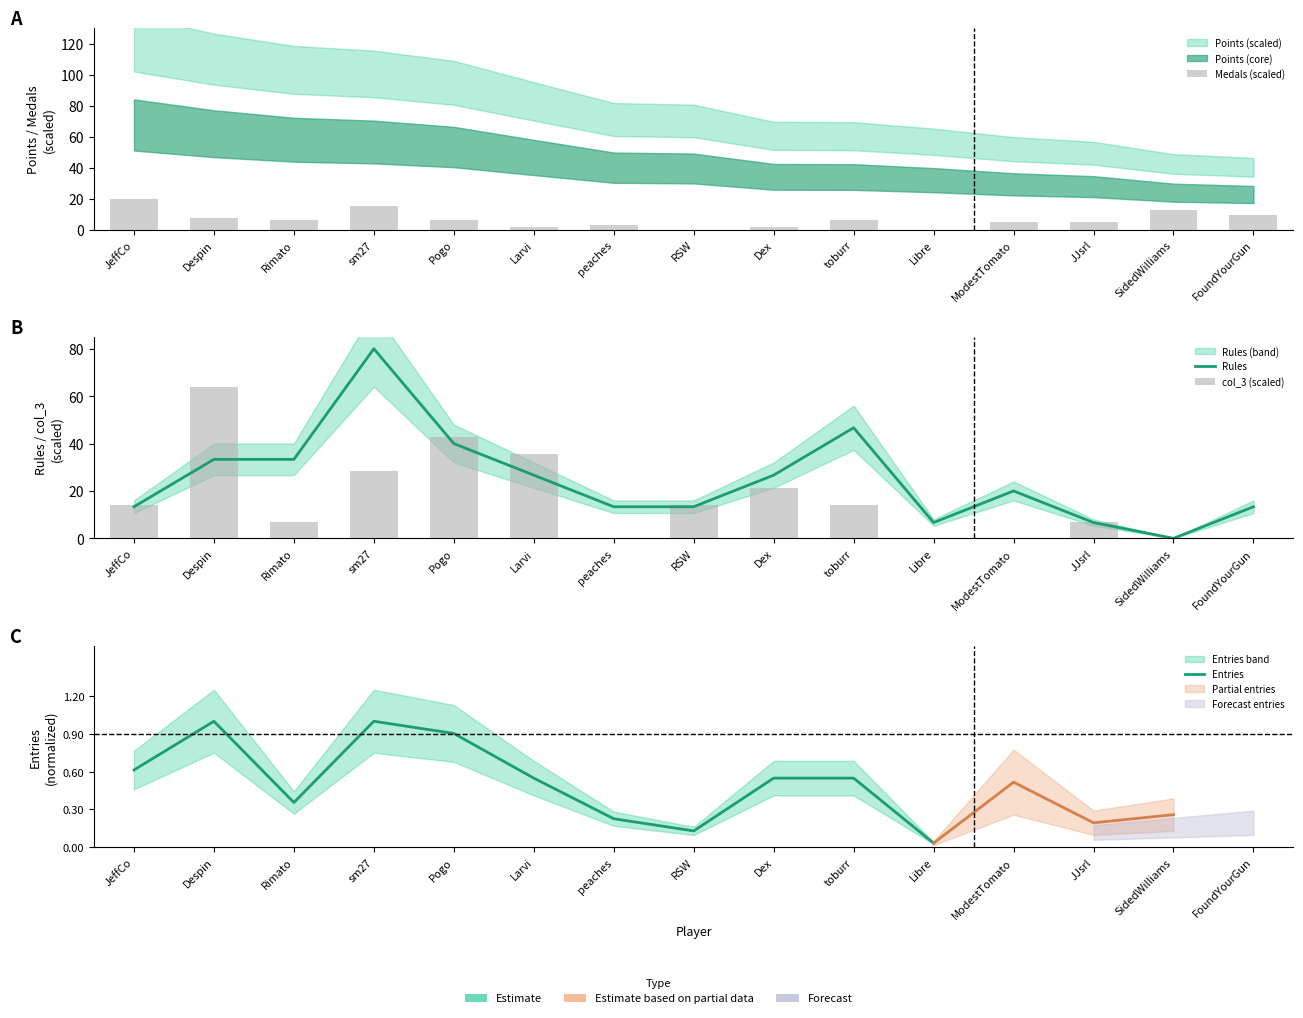

How many data points in Medals are less than 6?

7